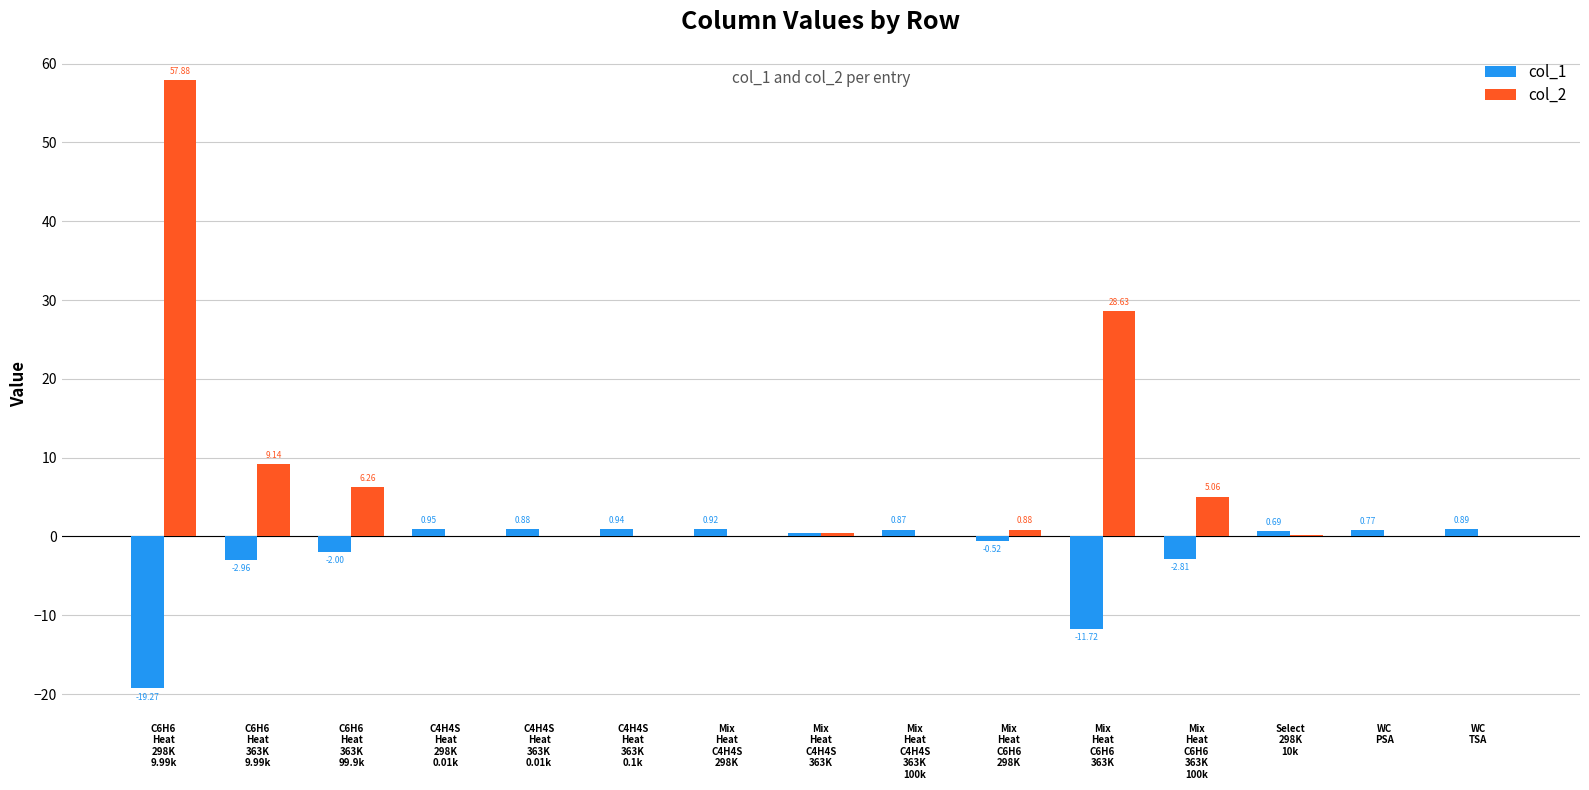

Which series has the largest total across all categories?

col_2